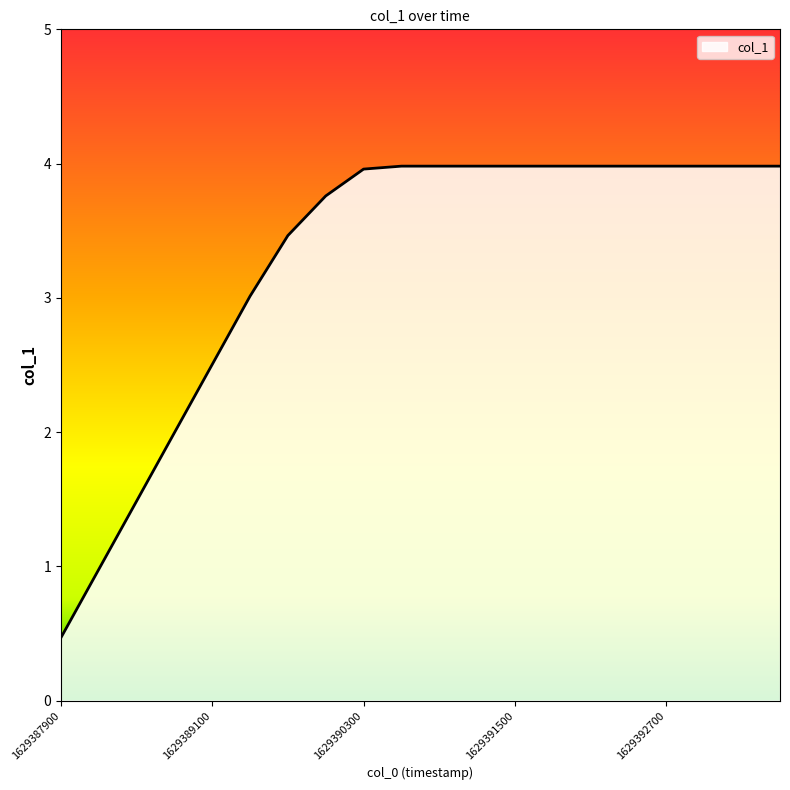

What is the greatest value displayed?

4.0